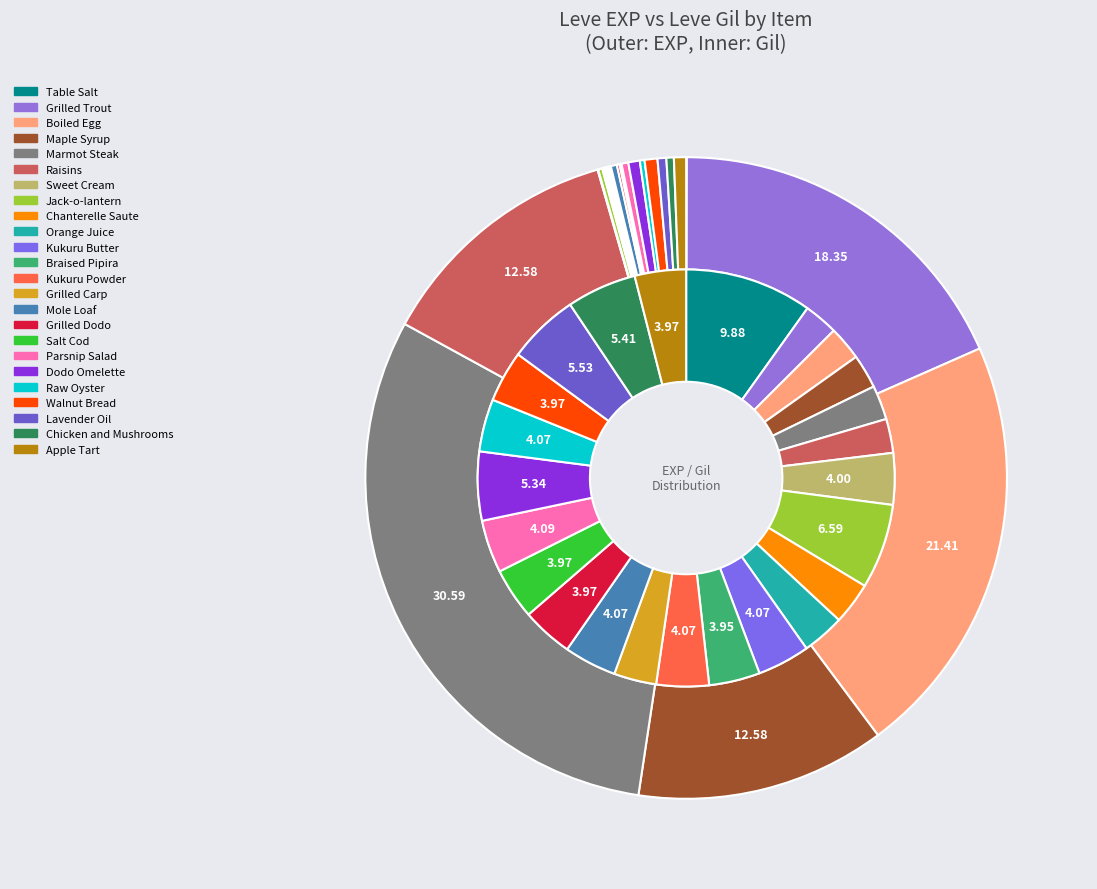

Which slice is the largest?

Marmot Steak